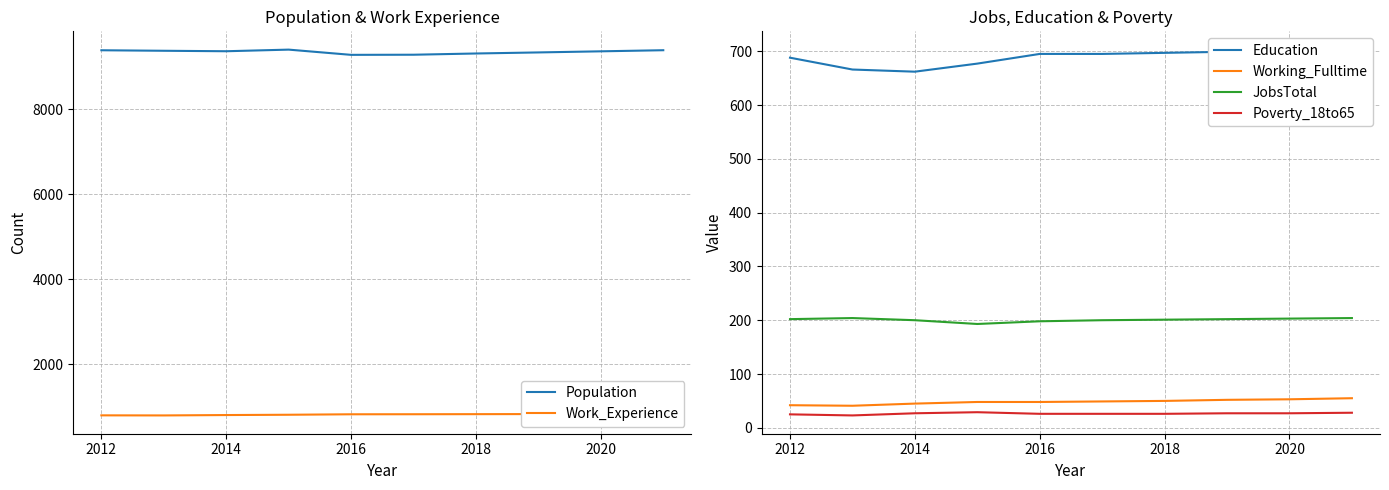

True or false: Working_Fulltime and Poverty_18to65 cross at least once.

False